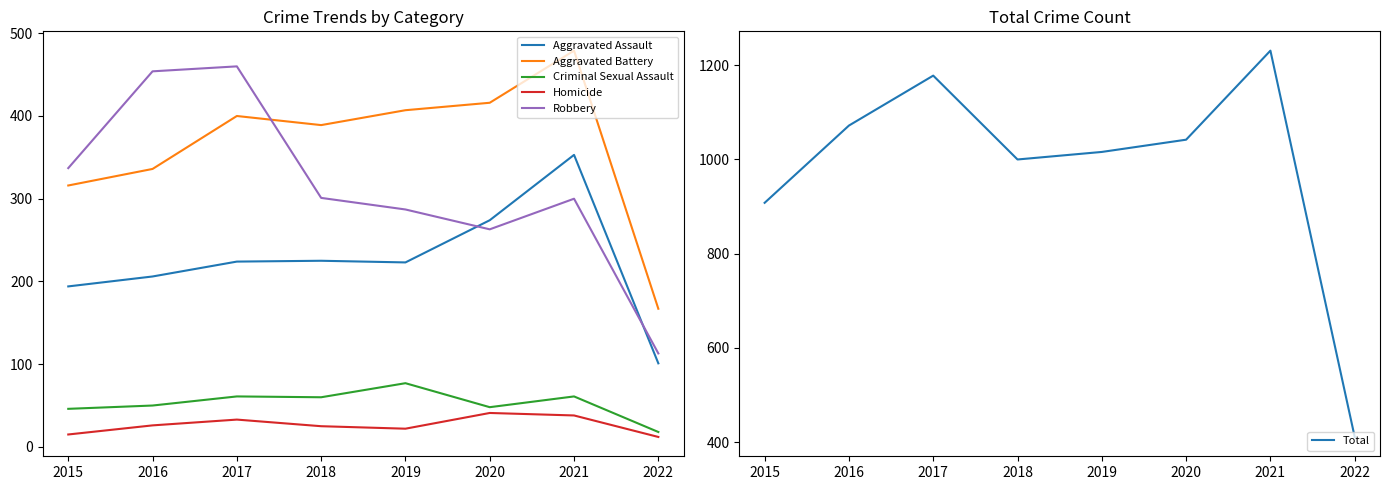

What is the difference between the maximum and minimum values in the Aggravated Assault series?

252